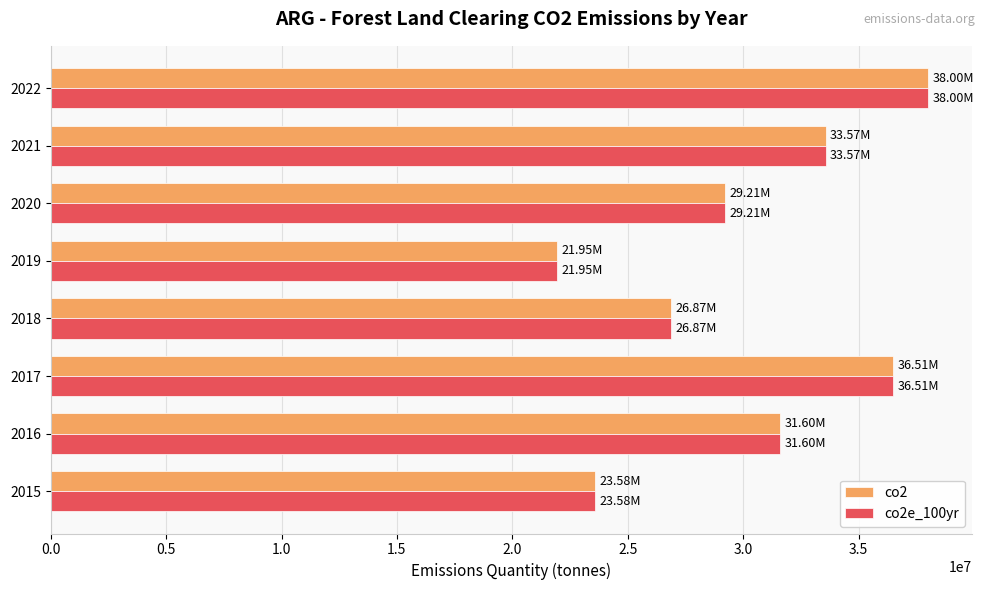

Rank the categories by co2 value from highest to lowest.

2022, 2017, 2021, 2016, 2020, 2018, 2015, 2019